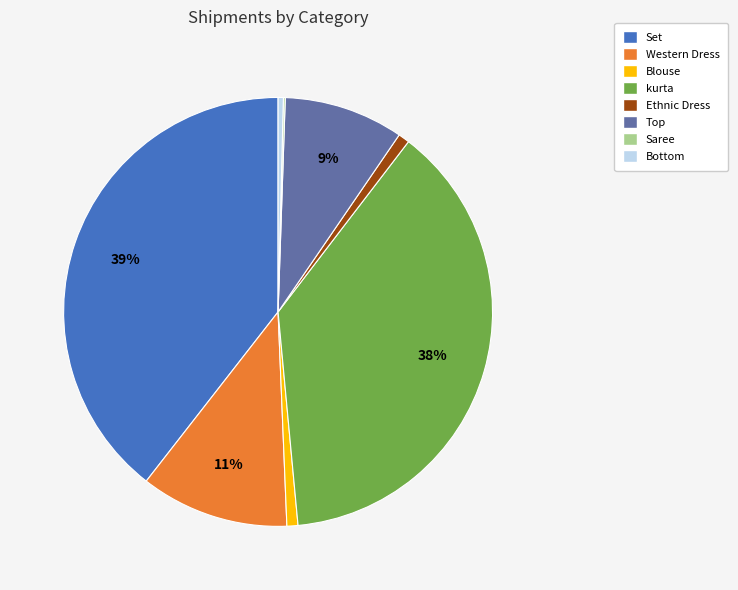

Which slice is the largest?

Set